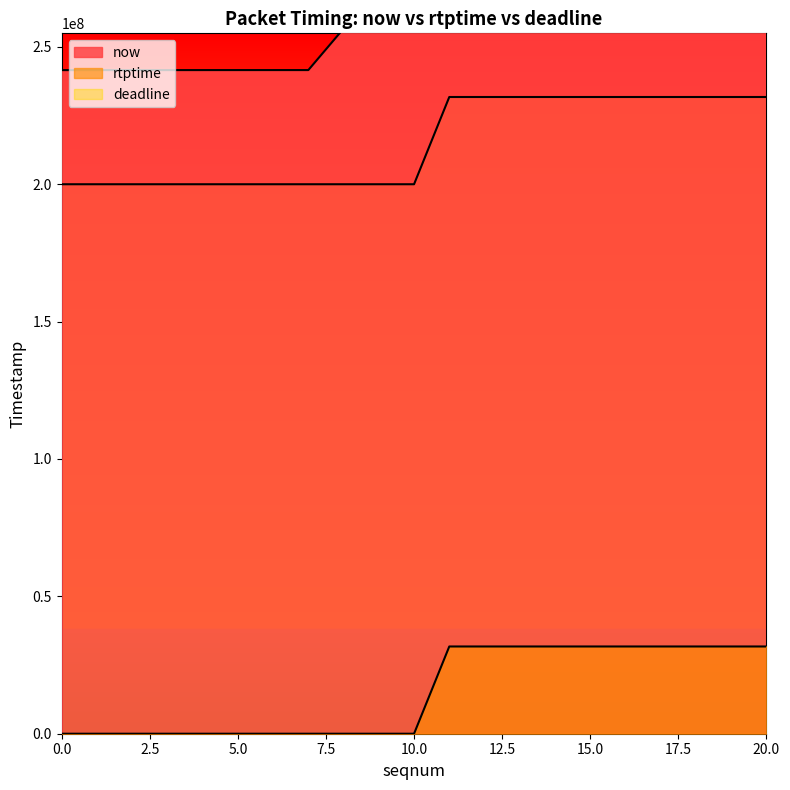

List the series in order of their overall mean, highest first.

now, deadline, rtptime